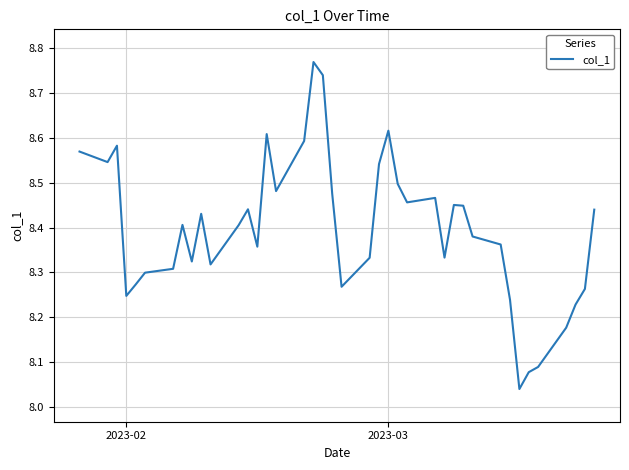

What is the difference between the maximum and minimum values?

0.7